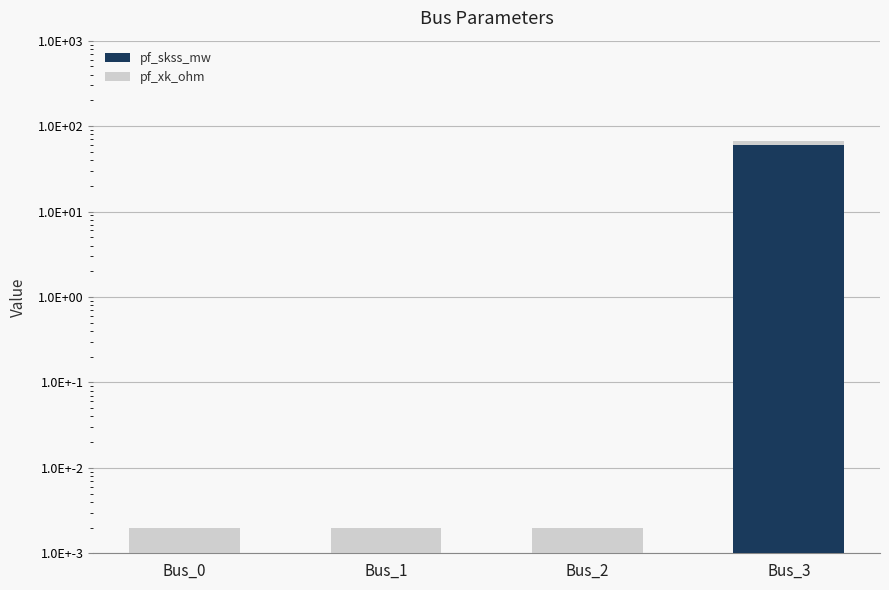

Reading left to right, transcribe all the data shown in this chart.

pf_skss_mw: Bus_0=0.0	Bus_1=0.0	Bus_2=0.0	Bus_3=60.2
pf_xk_ohm: Bus_0=0.0	Bus_1=0.0	Bus_2=0.0	Bus_3=6.2